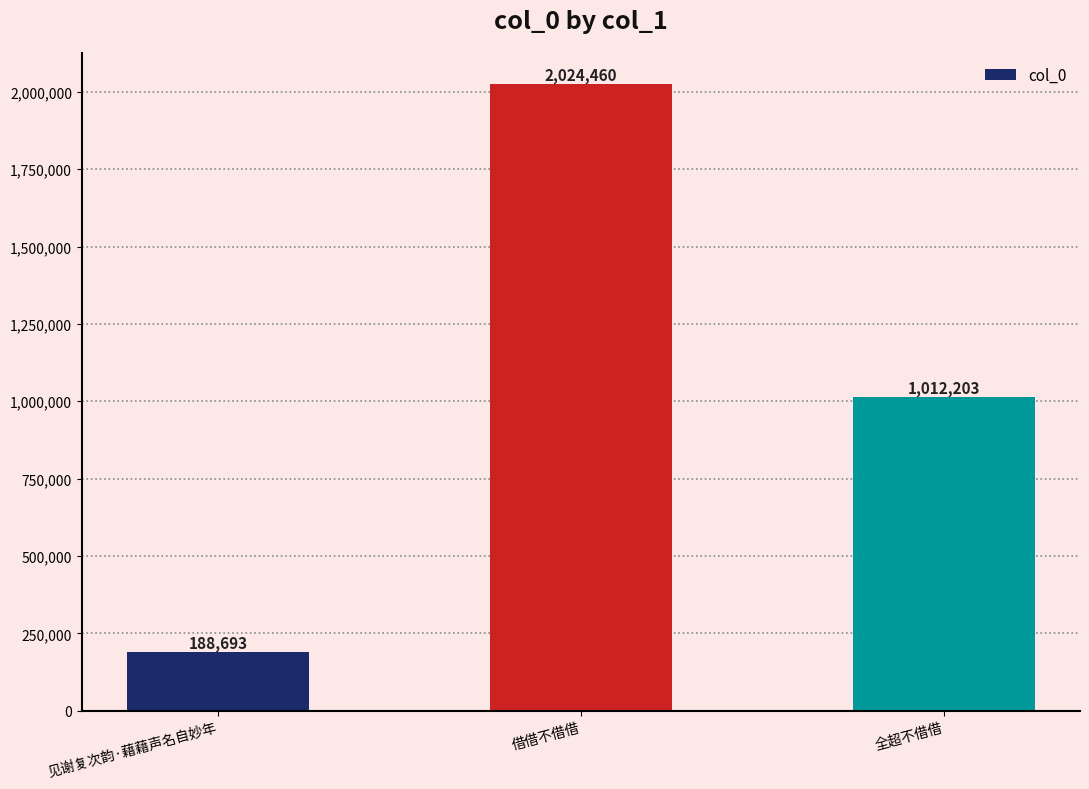

Reading right to left, what are all the values shown in this chart?

全超不借借=1012203	借借不借借=2024460	见谢复次韵·藉藉声名自妙年=188693